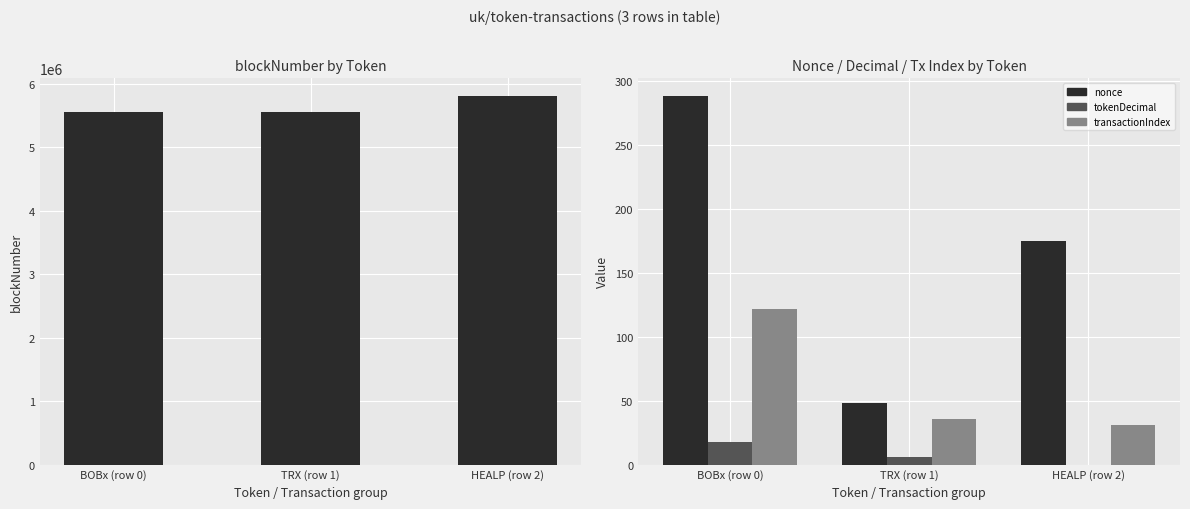

At which label does transactionIndex first exceed 36?

BOBx (row 0)